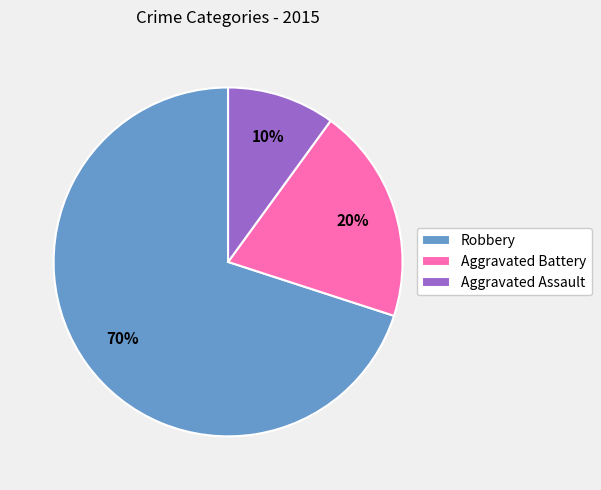

Which slice is the smallest?

Aggravated Assault